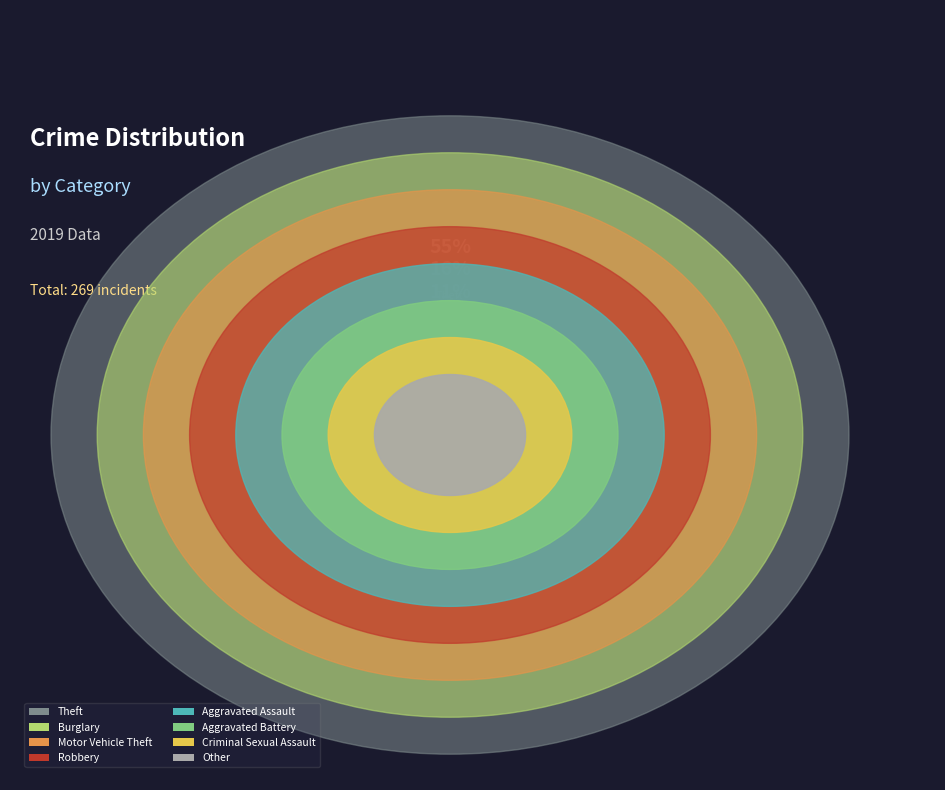

Is there a majority slice in this chart?

Yes